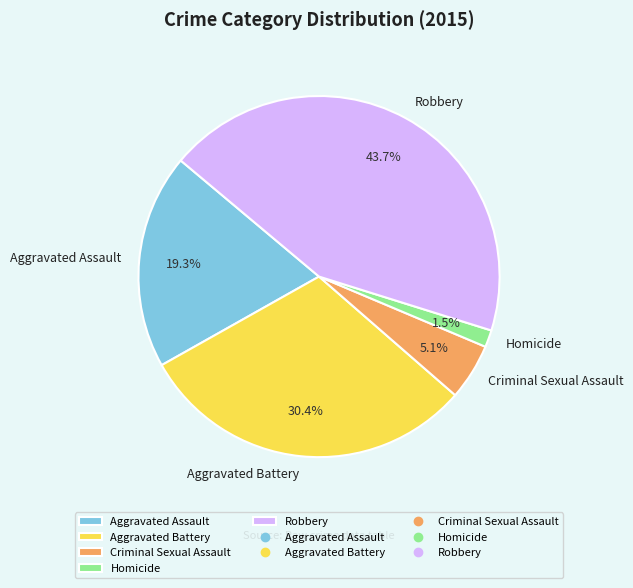

How many segments does this pie chart have?

5